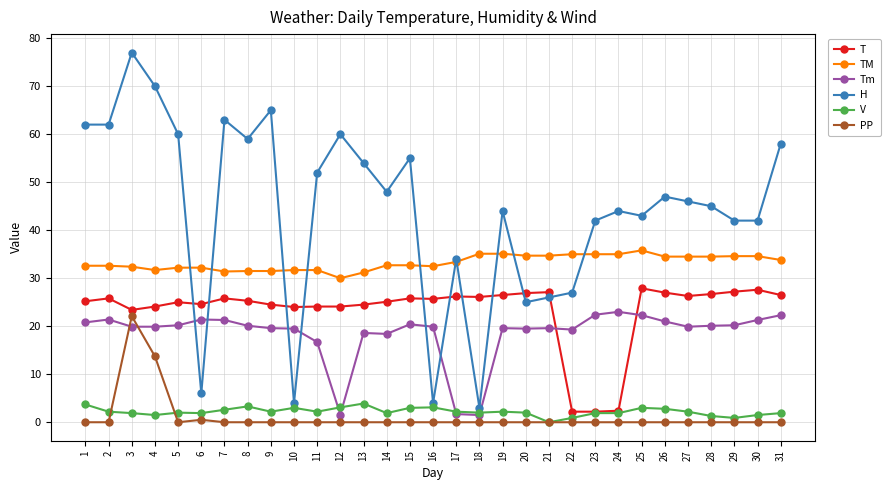

Is it true that PP equals -10.5 at 30?

False